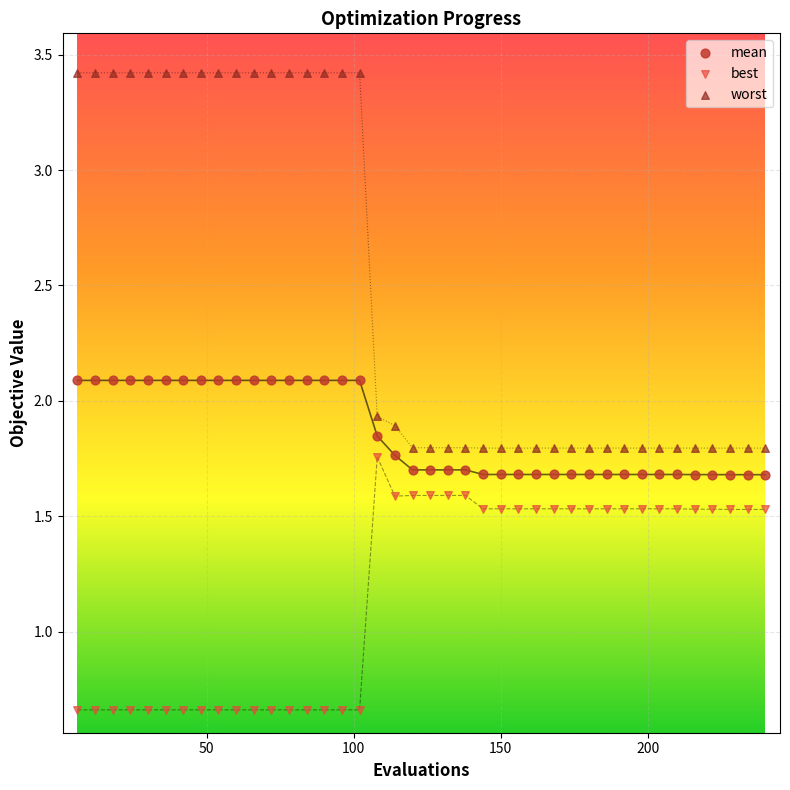

Across all data points, what is the range of Y values (max minus min)?

2.8